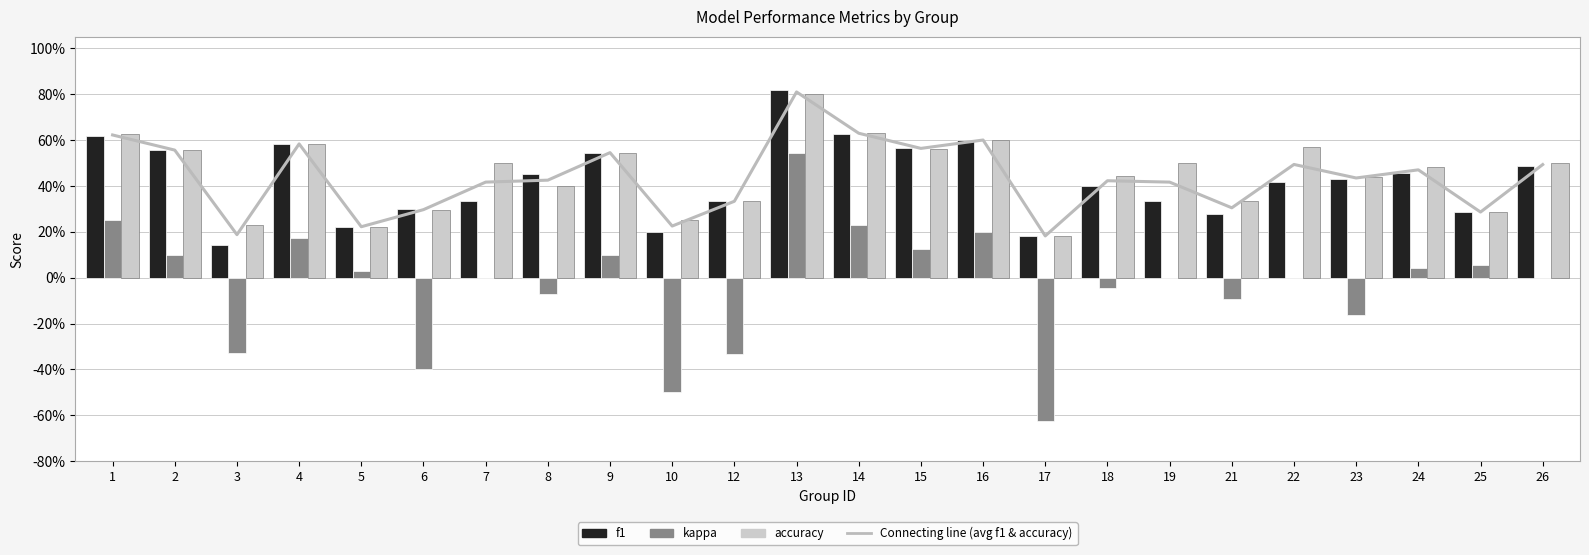

At which label is f1 closest to 0?

3